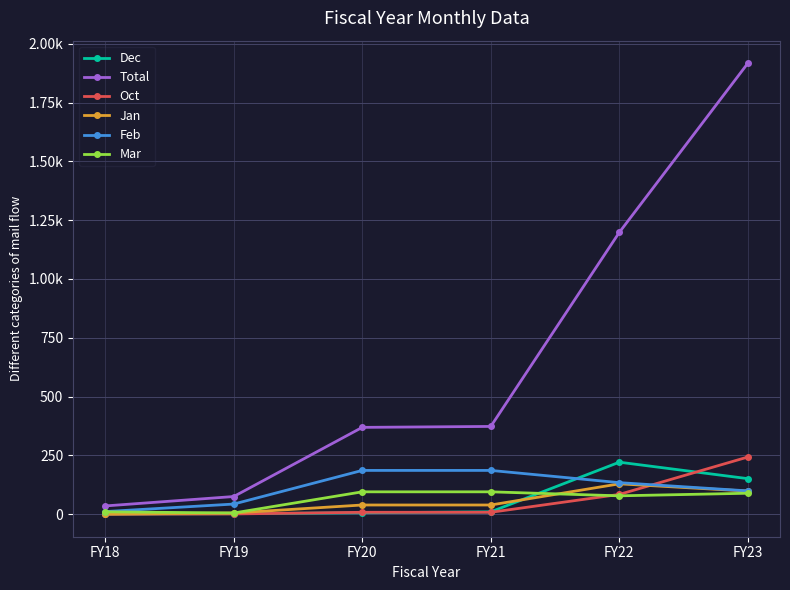

True or false: Dec has more than 2 interior local peaks.

False